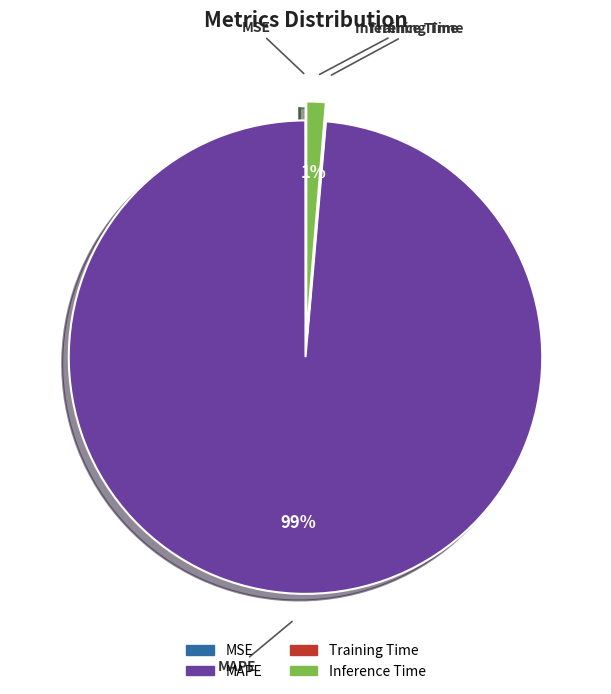

Does MAPE represent more than half of the total?

Yes